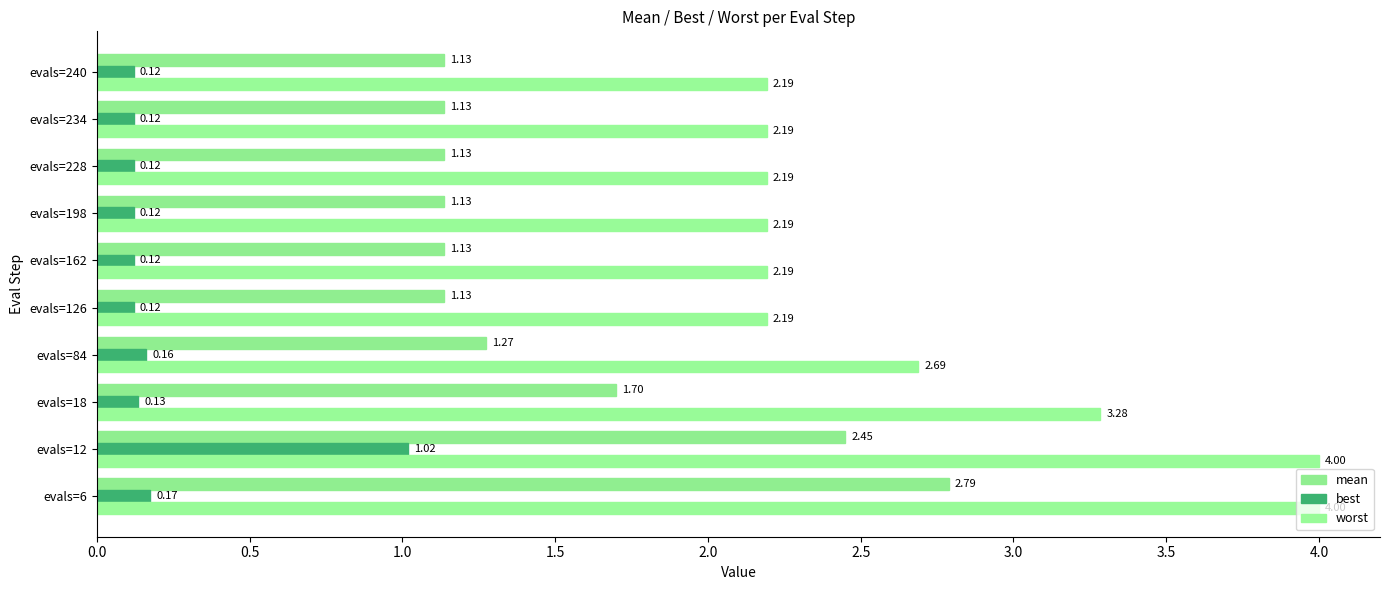

What is the difference between the maximum and minimum values in the best series?

0.9